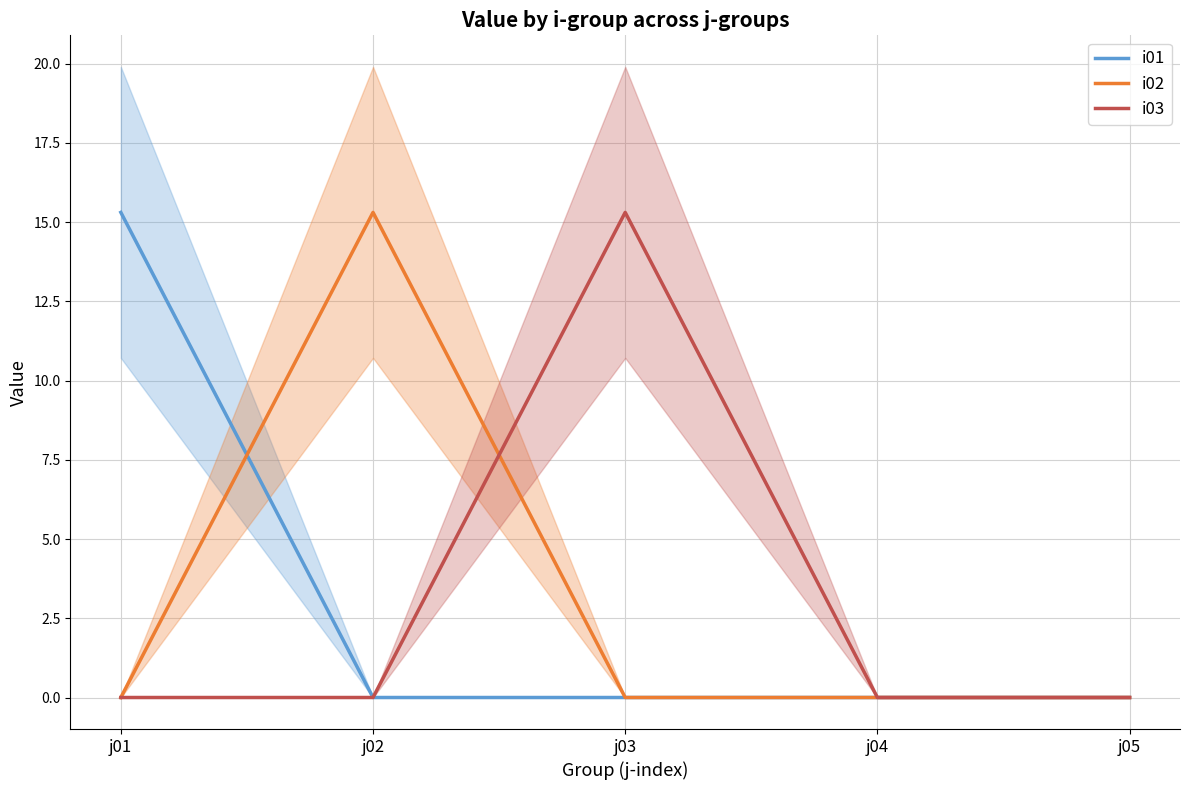

Reading right to left, transcribe all the data shown in this chart.

i01: 0.0	0.0	0.0	0.0	15.3
i02: 0.0	0.0	0.0	15.3	0.0
i03: 0.0	0.0	15.3	0.0	0.0